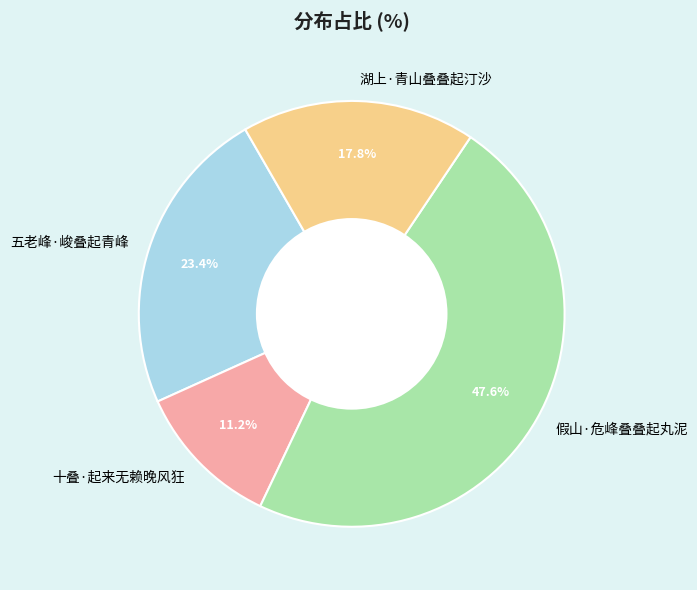

Count the number of slices in the pie.

4